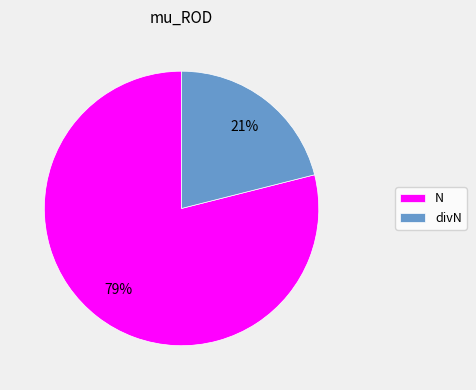

Count the number of slices in the pie.

2